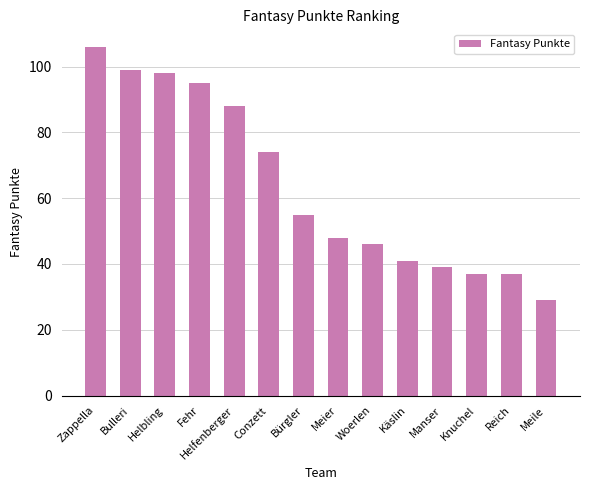

Does the chart contain stacked bars?

No